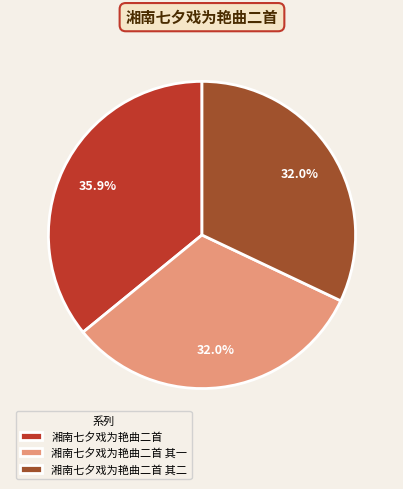

To the nearest percent, what portion does 湘南七夕戏为艳曲二首 represent?

36%